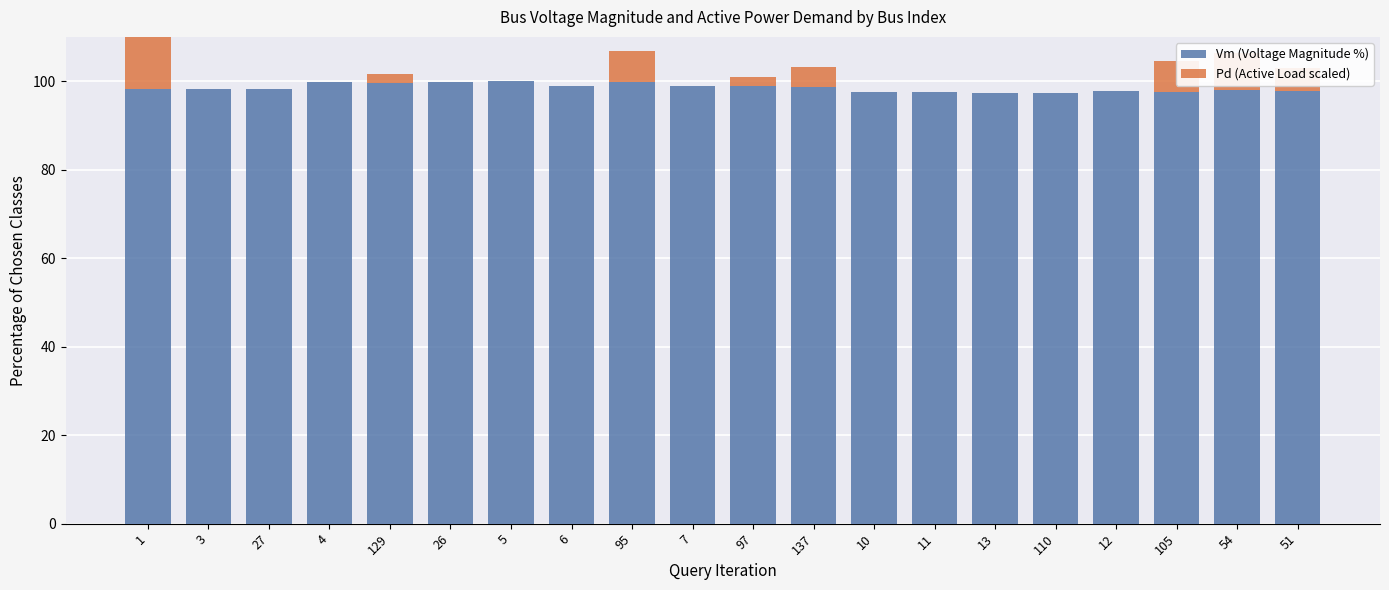

Rank the categories by Vm (Voltage Magnitude %) value from lowest to highest.

110, 13, 105, 10, 11, 51, 12, 54, 1, 3, 27, 137, 7, 97, 6, 129, 4, 26, 95, 5